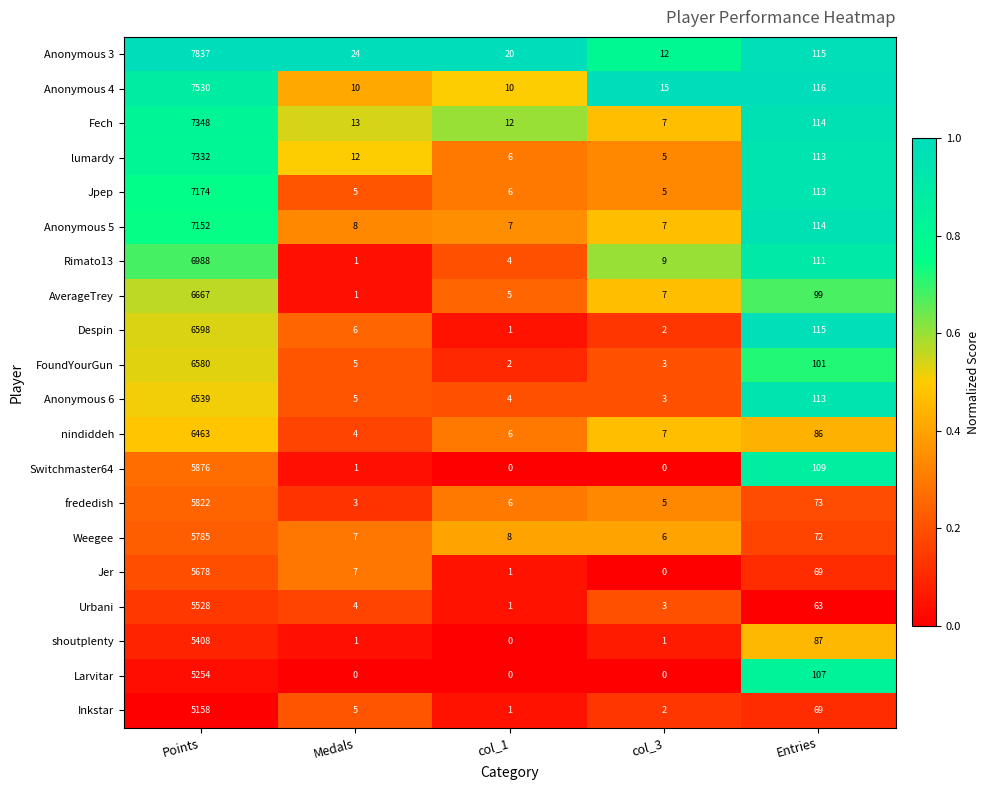

Rank the series by their maximum value, from lowest to highest.

Inkstar, Larvitar, shoutplenty, Urbani, Jer, Weegee, frededish, Switchmaster64, nindiddeh, Anonymous 6, FoundYourGun, Despin, AverageTrey, Rimato13, Anonymous 5, Jpep, lumardy, Fech, Anonymous 4, Anonymous 3